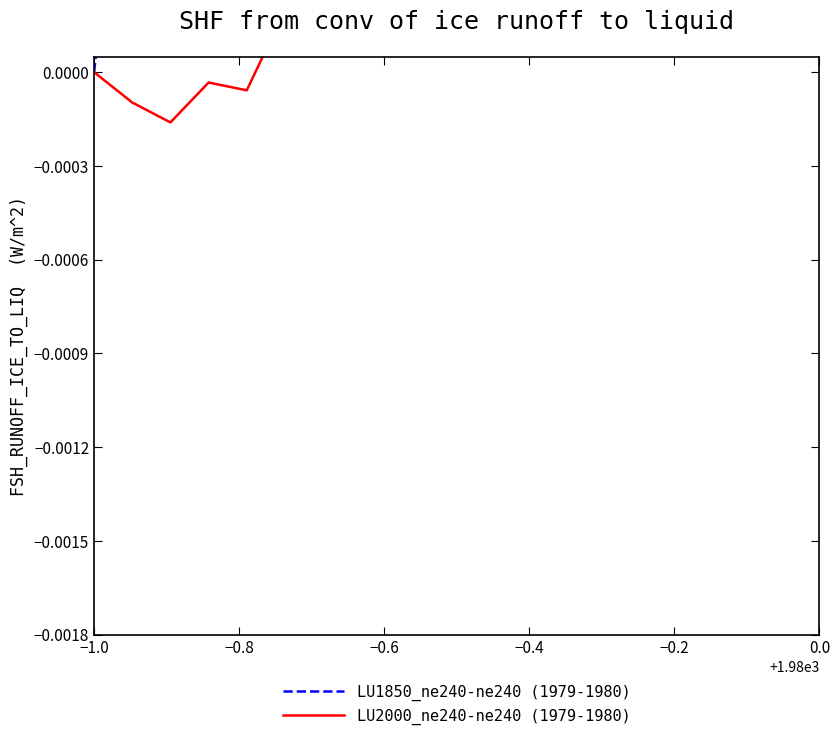

How many values in LU2000_ne240-ne240 (1979-1980) are above zero?

15